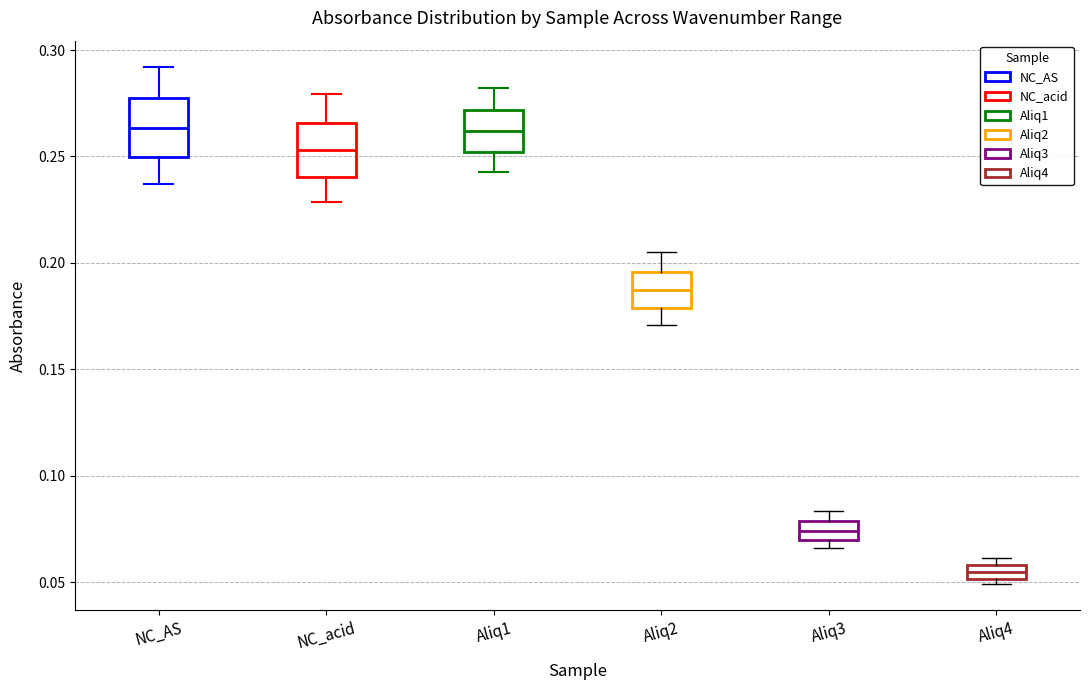

Which box's median line is the lowest?

Aliq4